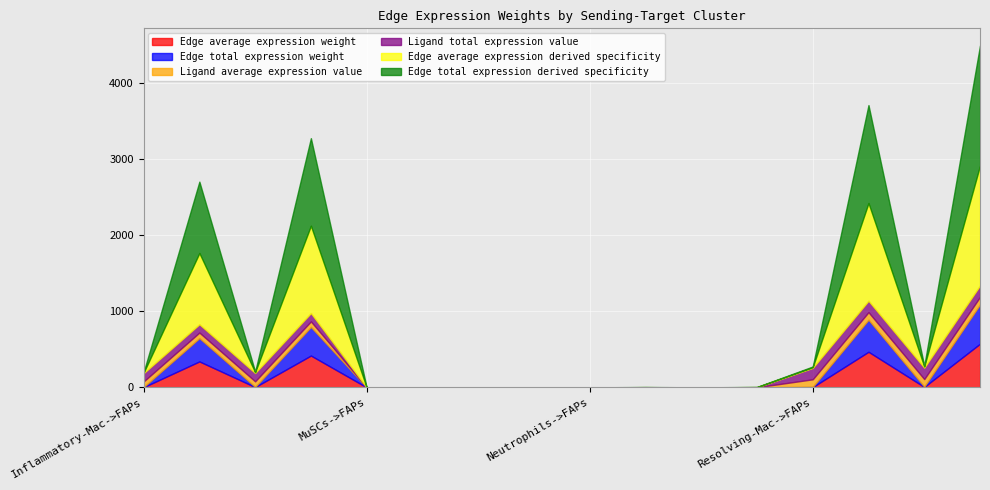

What is the maximum value for Edge average expression weight?

574.4